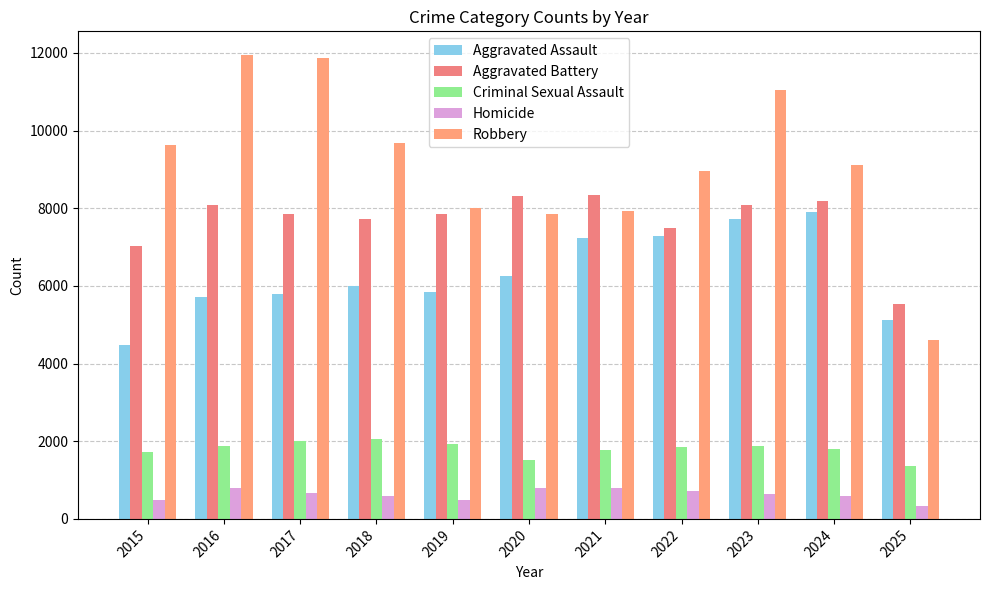

Which series changed the most between 2024 and 2025?

Robbery